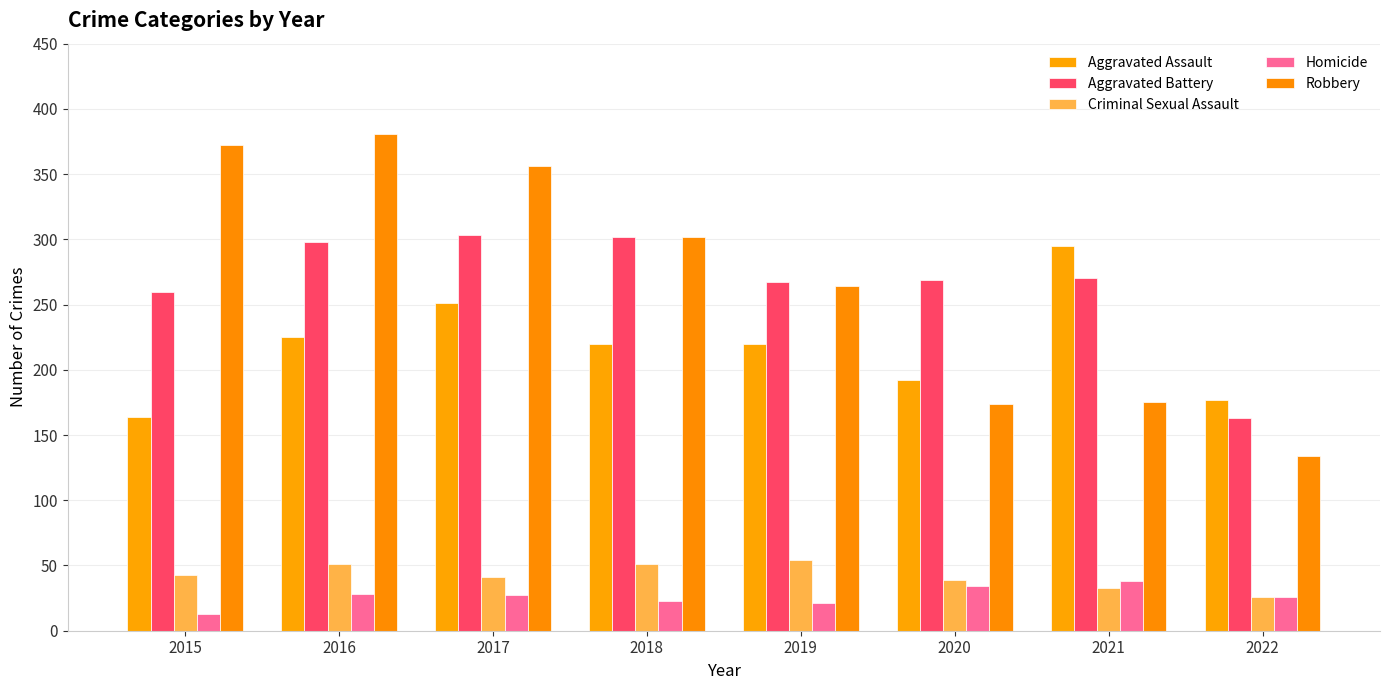

At how many categories does at least one series exceed 282?

5